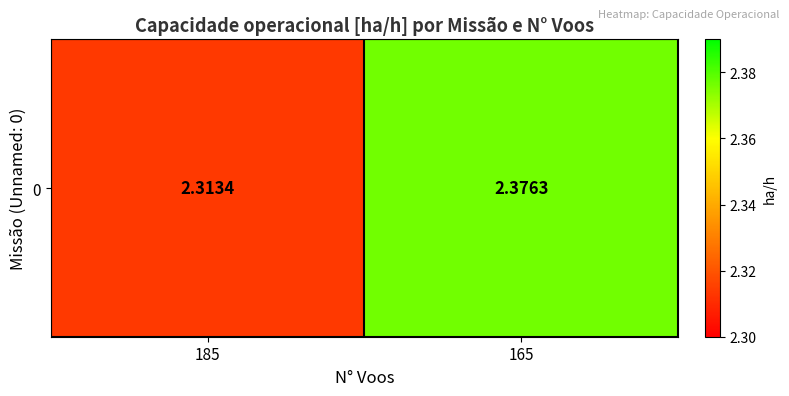

What is the minimum value shown in the chart?

2.3